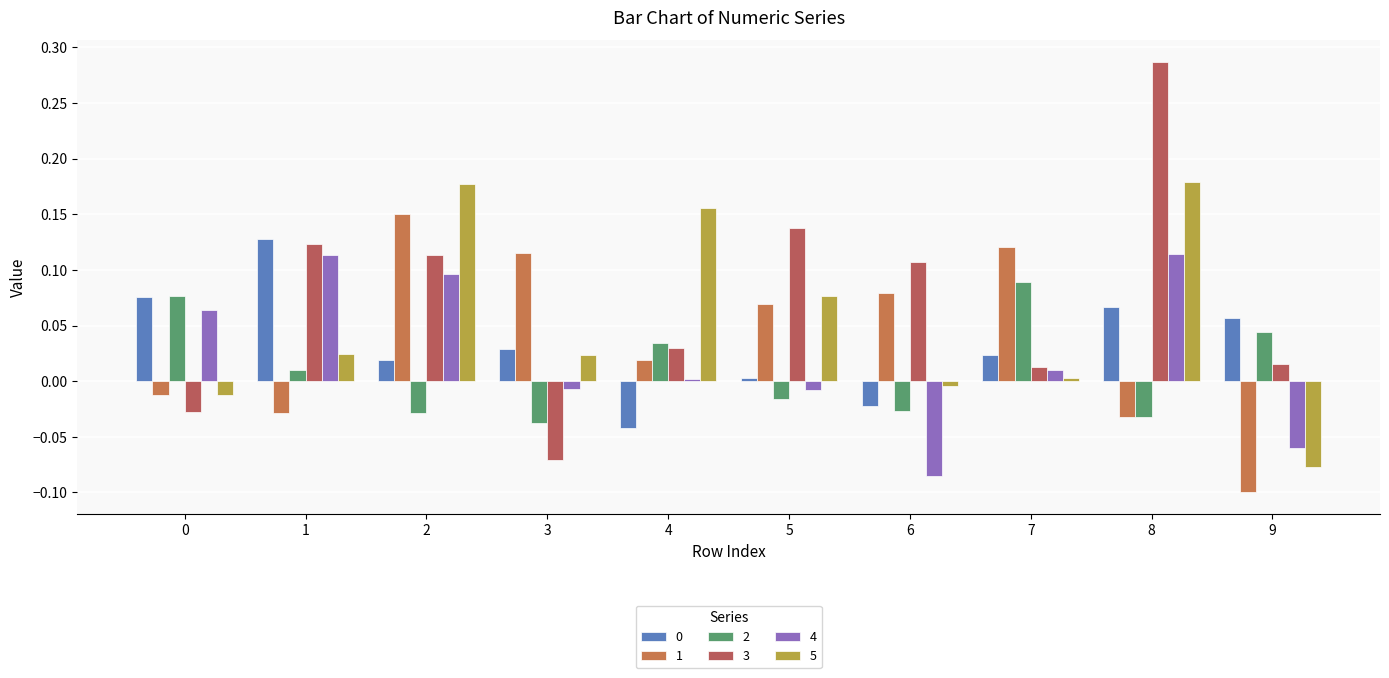

What is the difference between the second highest and second lowest values in the 1 series?

0.2